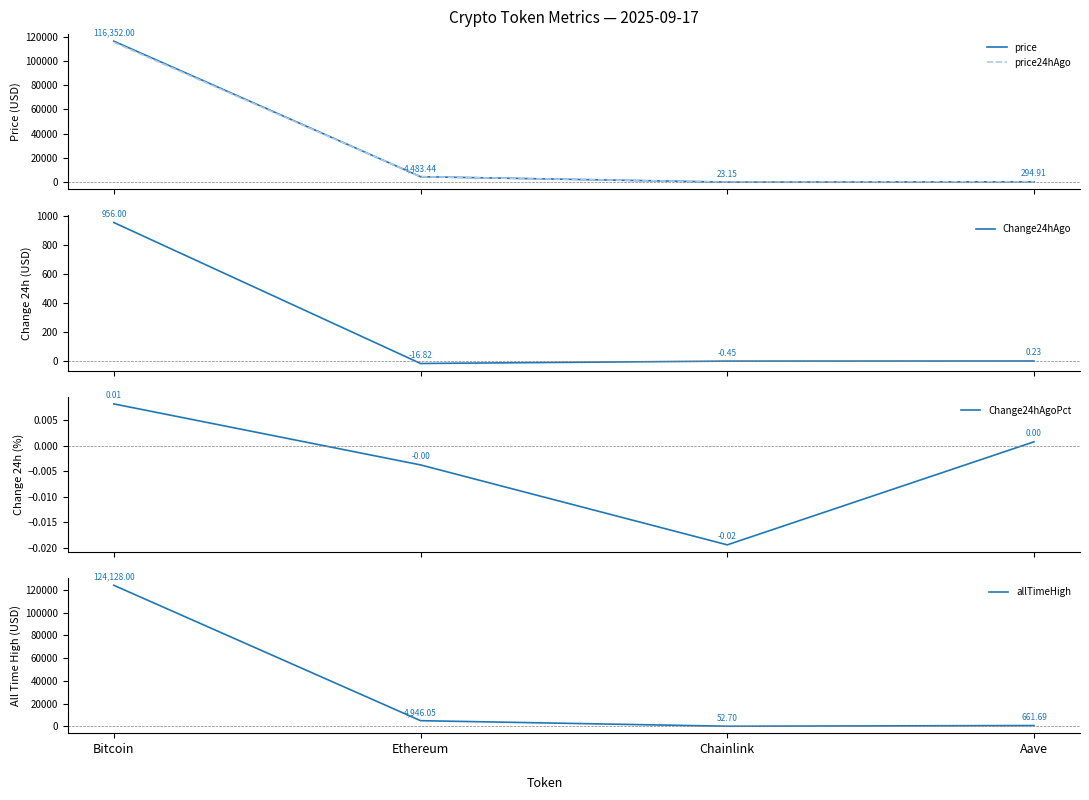

How many lines are shown in the chart?

5